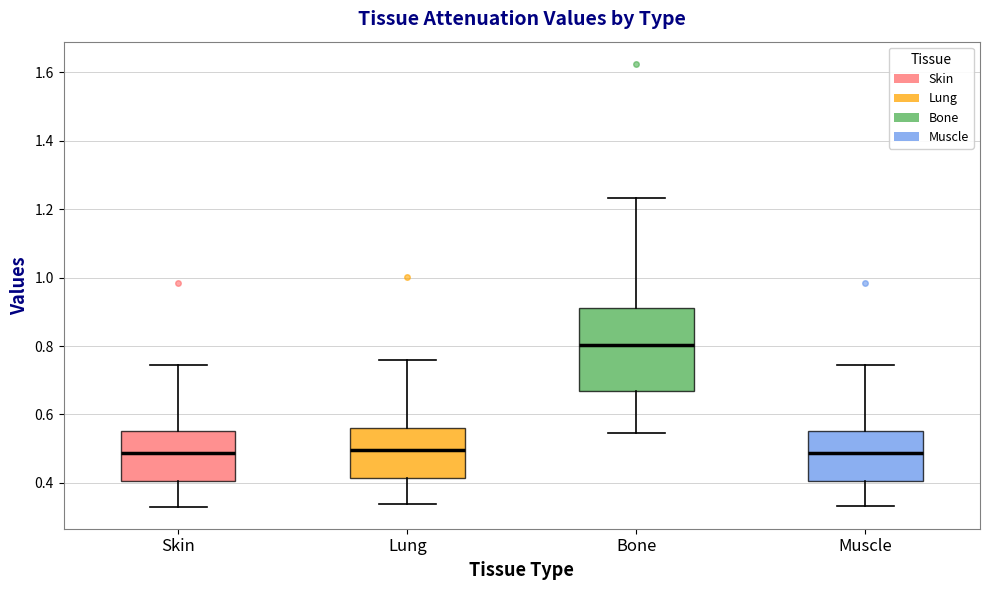

Reading left to right, read every box against the y-axis: the position of its median line, the range the box covers, and the ends of its whiskers. The values are not printed on the chart, so give them approximately, as read against the axis.

Skin: median 0.48, box 0.40 to 0.56, whiskers 0.34 to 0.74
Lung: median 0.50, box 0.42 to 0.56, whiskers 0.34 to 0.76
Bone: median 0.80, box 0.66 to 0.92, whiskers 0.54 to 1.24
Muscle: median 0.48, box 0.40 to 0.56, whiskers 0.34 to 0.74